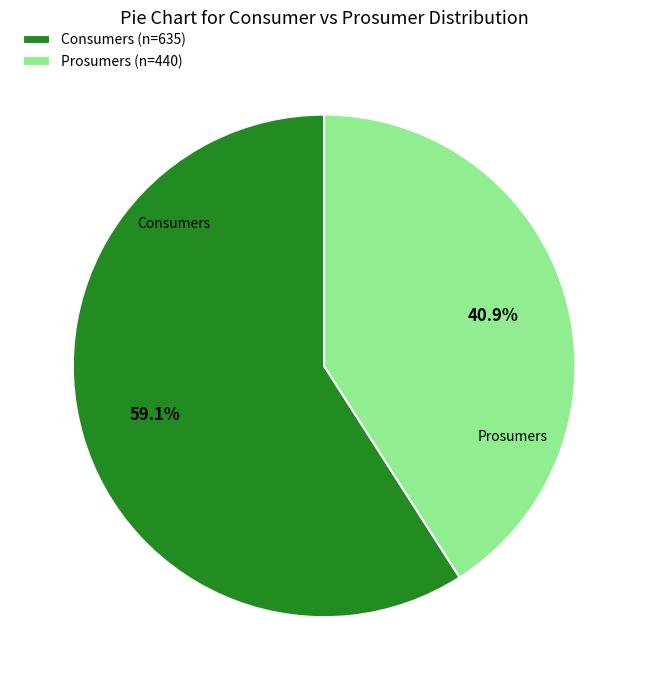

What is the majority slice?

Consumers